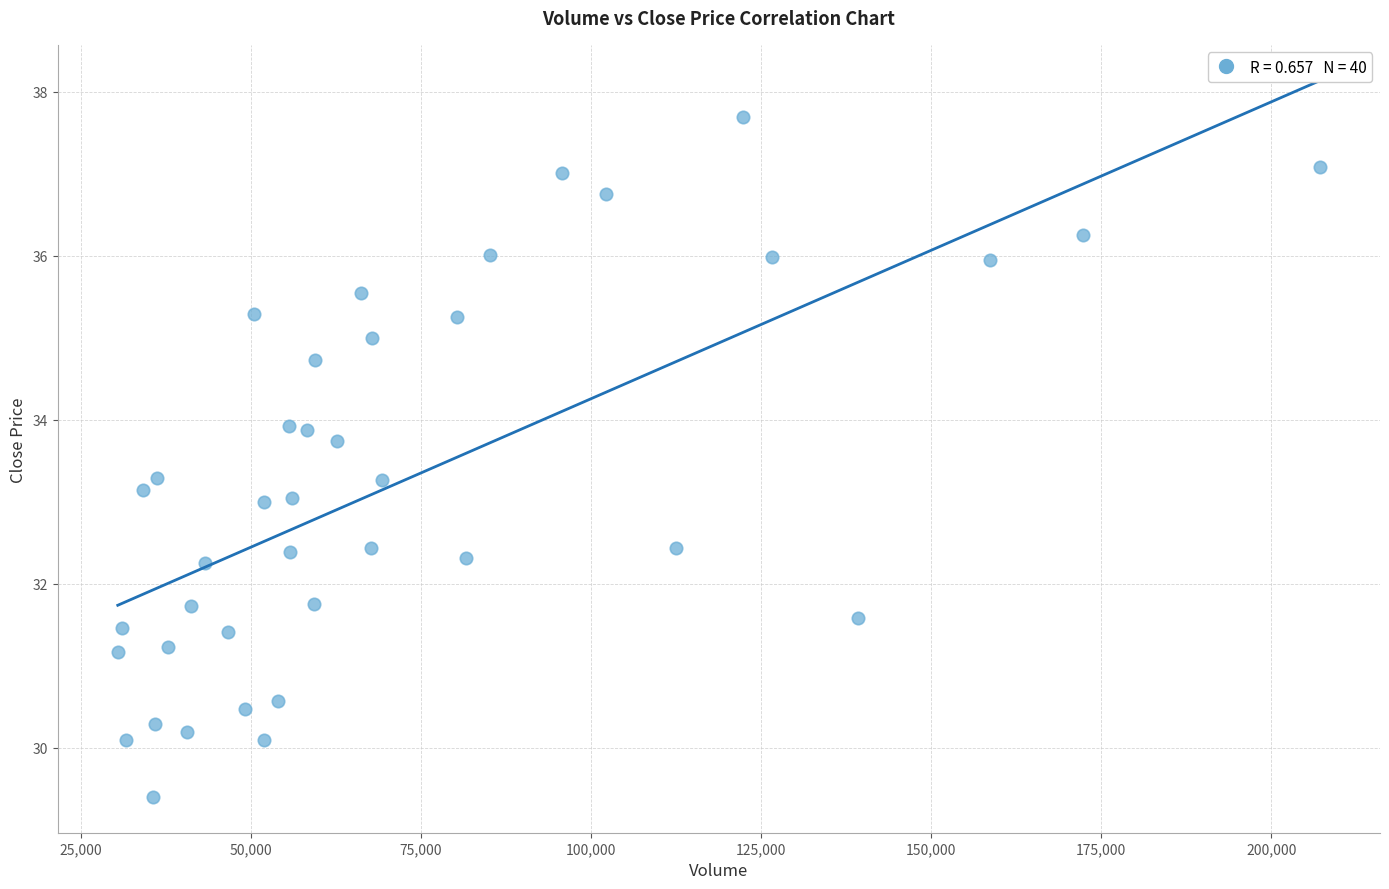

What is the range of Y values (max minus min)?

8.3